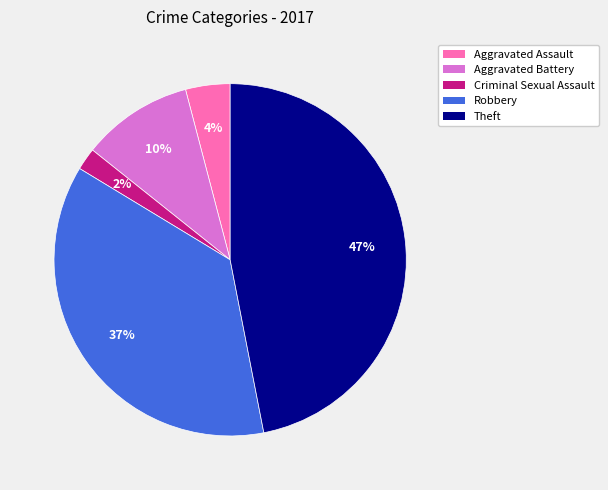

Is there a majority slice in this chart?

No